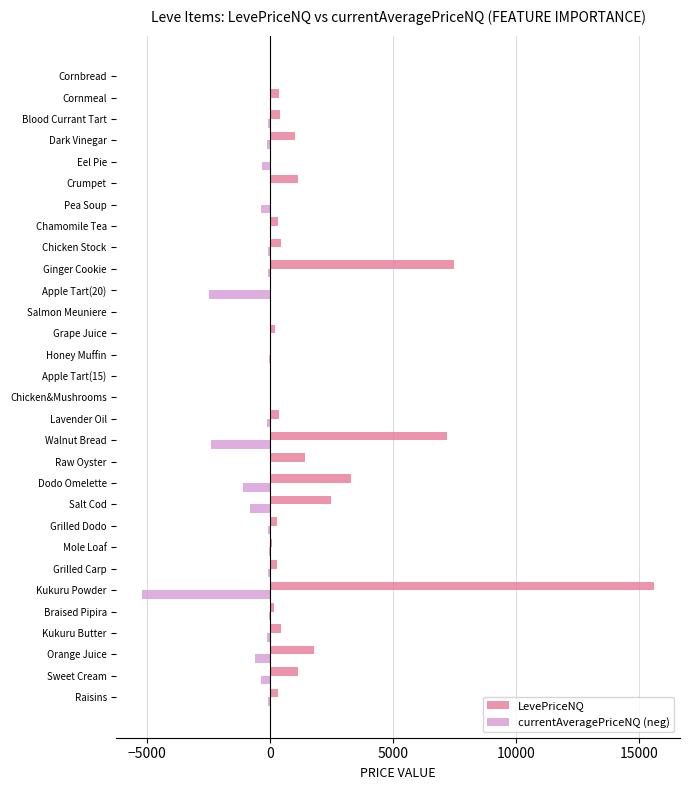

True or false: LevePriceNQ has a value of 10334.5 at Walnut Bread.

False